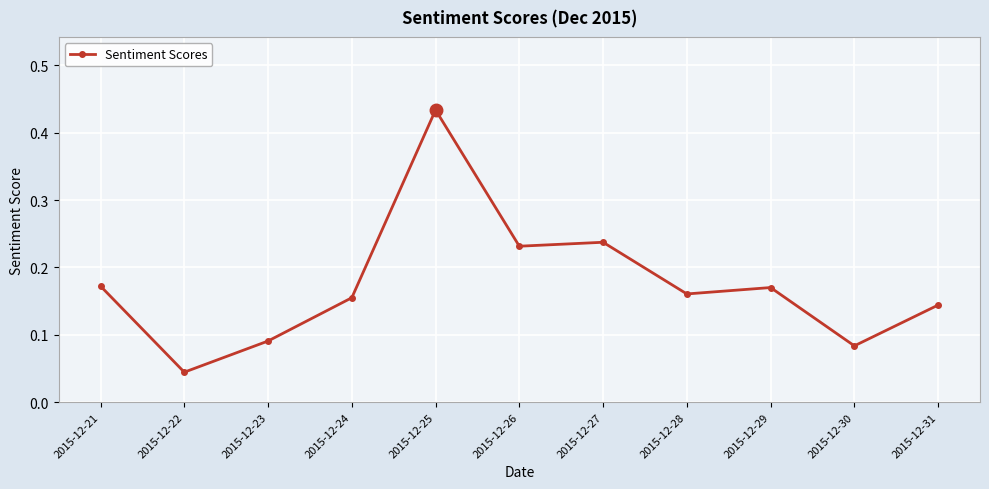

What is the sum of all values?

1.9